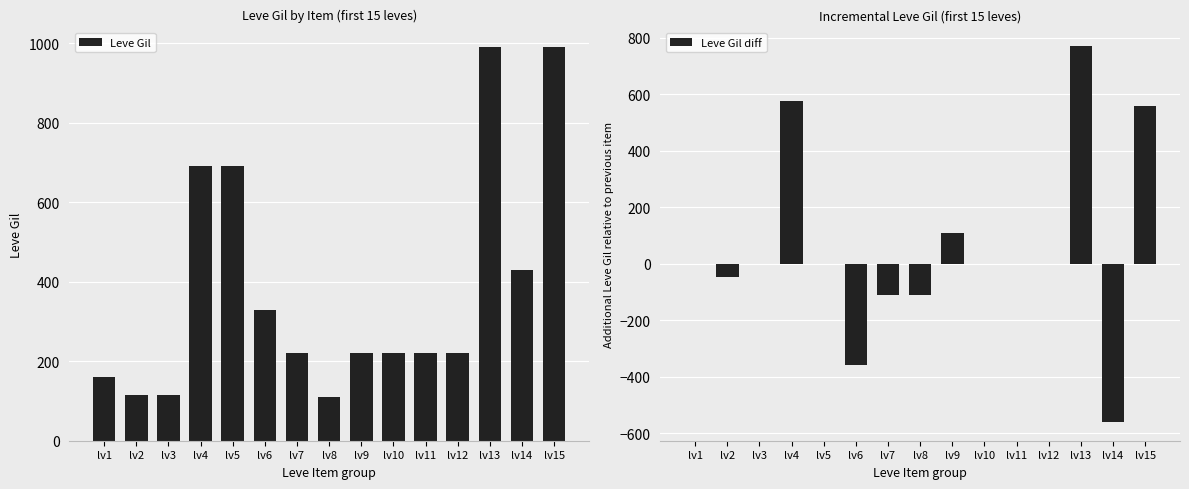

At which category is the sum across all series the highest?

lv13